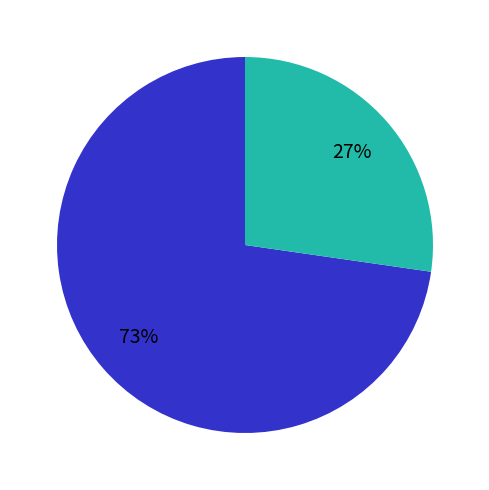

To the nearest percent, what is the average slice percentage?

50%